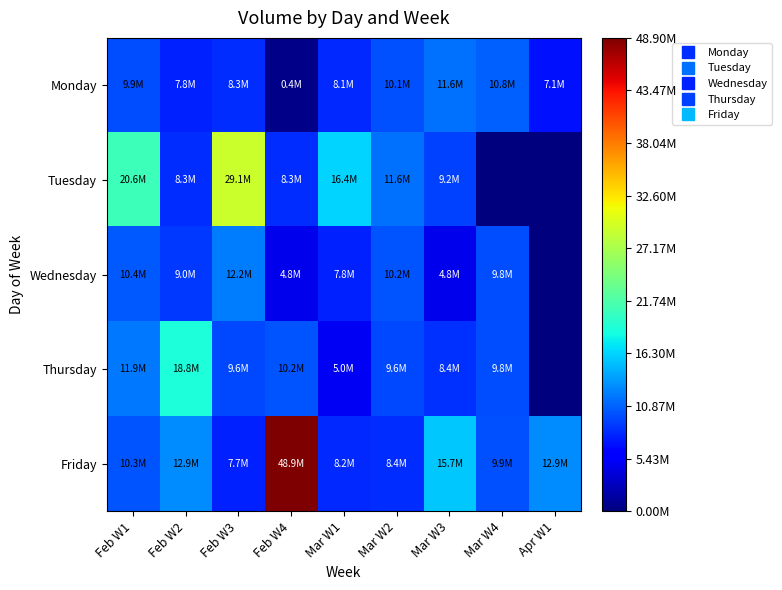

Reading left to right, list all the values displayed in this chart.

Monday: Feb W1=9901148	Feb W2=7804976	Feb W3=8259574	Feb W4=382740	Mar W1=8142319	Mar W2=10122167	Mar W3=11610832	Mar W4=10816352	Apr W1=7059200
Tuesday: Feb W1=20643707	Feb W2=8259574	Feb W3=29125052	Feb W4=8259574	Mar W1=16367477	Mar W2=11610832	Mar W3=9170535	Mar W4=0	Apr W1=0
Wednesday: Feb W1=10420462	Feb W2=8961077	Feb W3=12209350	Feb W4=4774867	Mar W1=7766667	Mar W2=10160322	Mar W3=4774867	Mar W4=9752326	Apr W1=0
Thursday: Feb W1=11861196	Feb W2=18830592	Feb W3=9634283	Feb W4=10229766	Mar W1=5019603	Mar W2=9634283	Mar W3=8423692	Mar W4=9752326	Apr W1=0
Friday: Feb W1=10278597	Feb W2=12910220	Feb W3=7672135	Feb W4=48904254	Mar W1=8180709	Mar W2=8362265	Mar W3=15710094	Mar W4=9934501	Apr W1=12897667